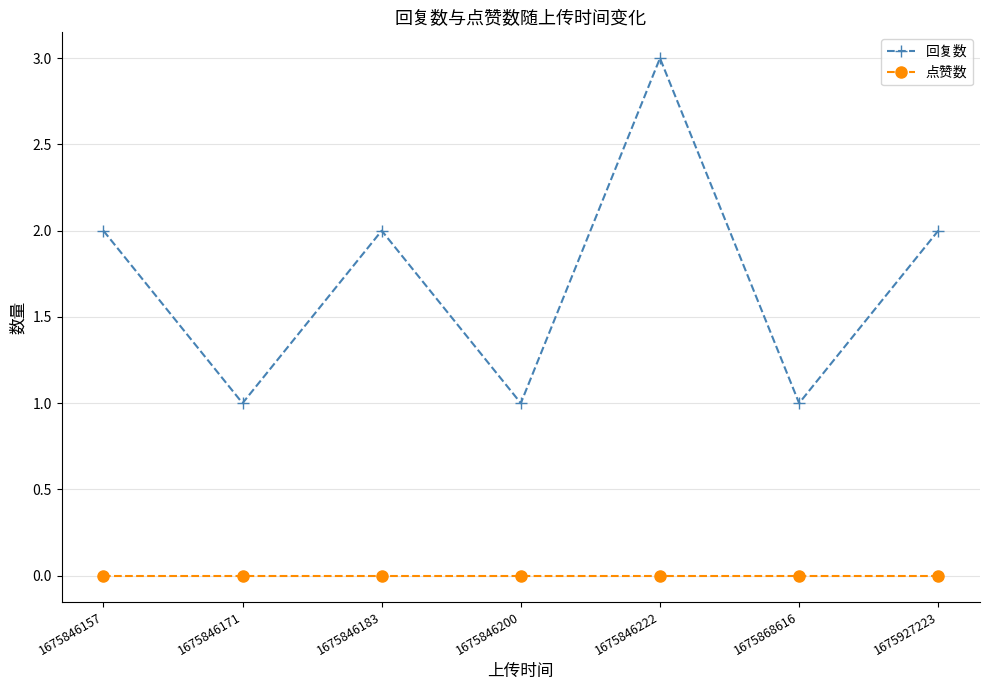

How many 回复数 values are between 1 and 2?

6